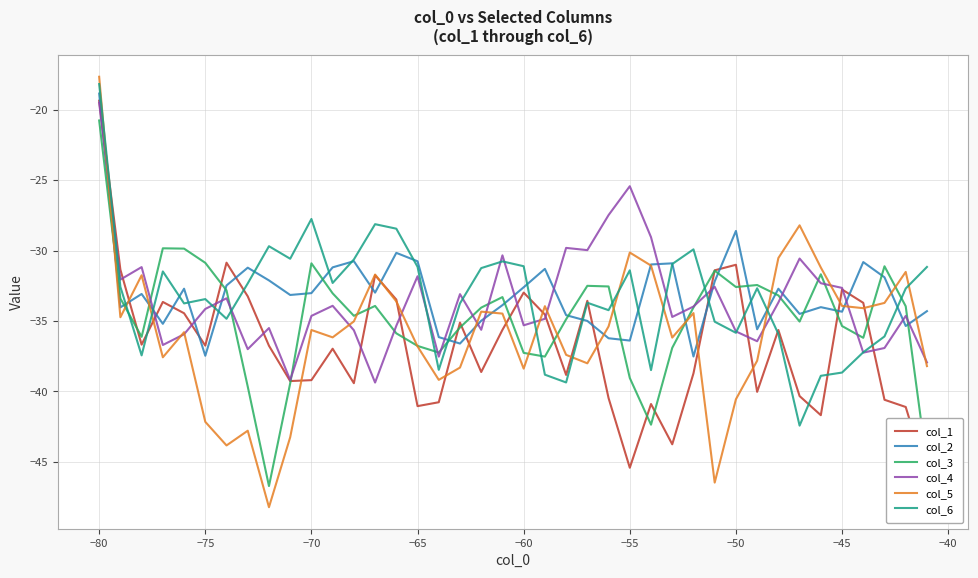

At how many categories does at least one series exceed -33?

38